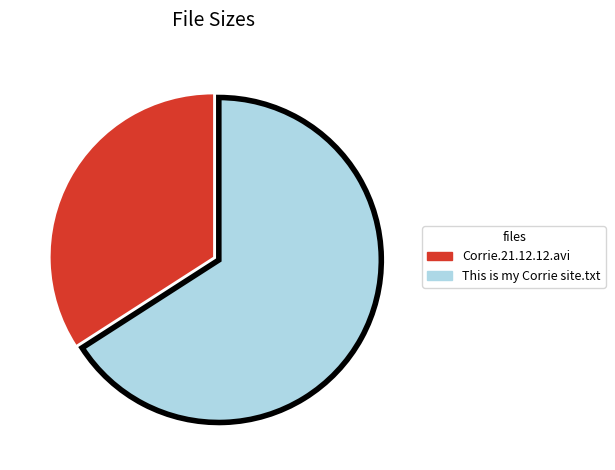

What is the ratio of the value at Corrie.21.12.12.avi to the value at This is my Corrie site.txt?

0.5